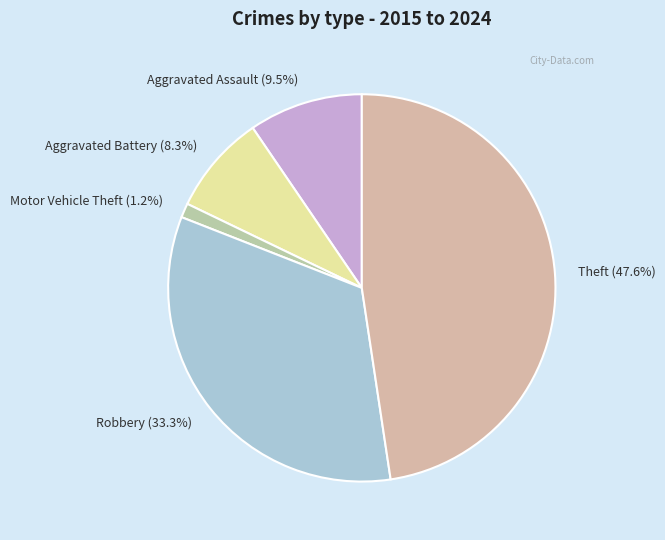

To the nearest percent, what is the average slice percentage?

20%